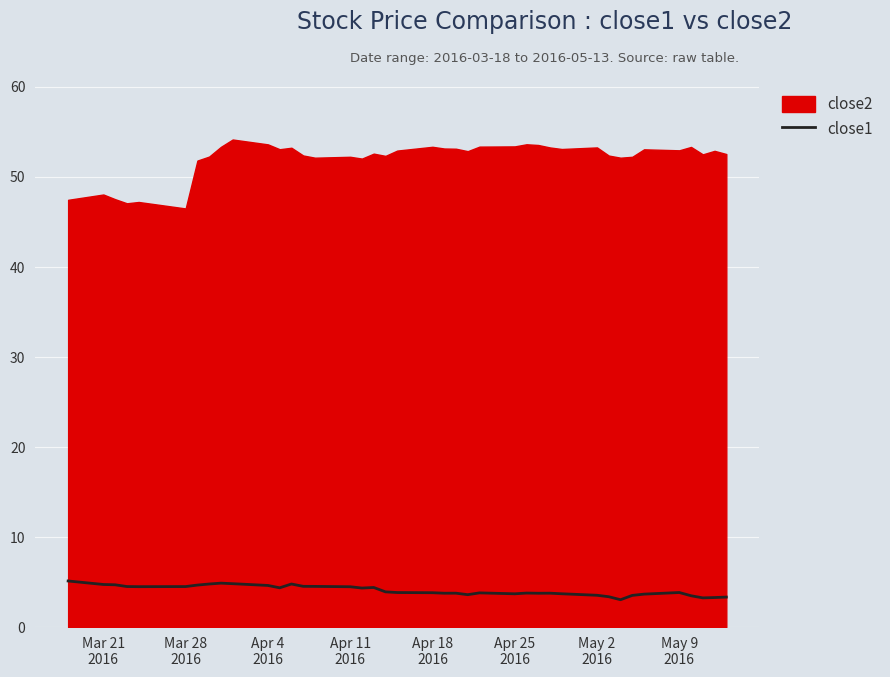

What is the highest value of the close1 series?

5.1